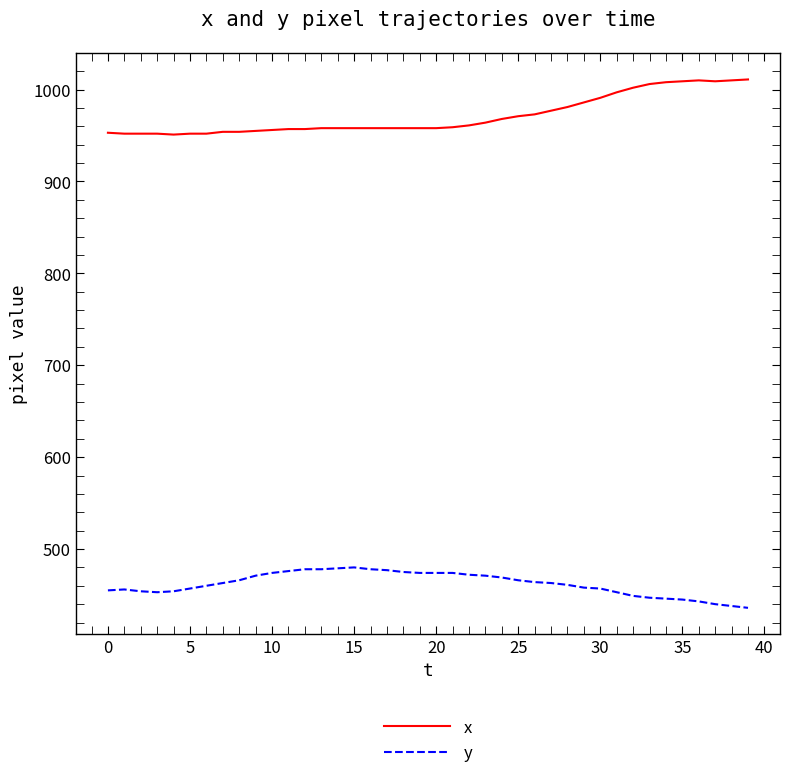

What is the greatest value displayed?

1011